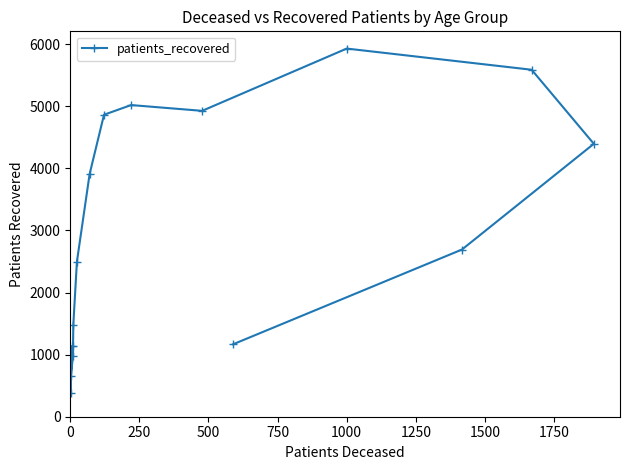

Reading left to right, transcribe all the data shown in this chart.

1136	376	657	983	1144	1483	2498	3910	4864	5020	4927	5930	5589	4396	2693	1167